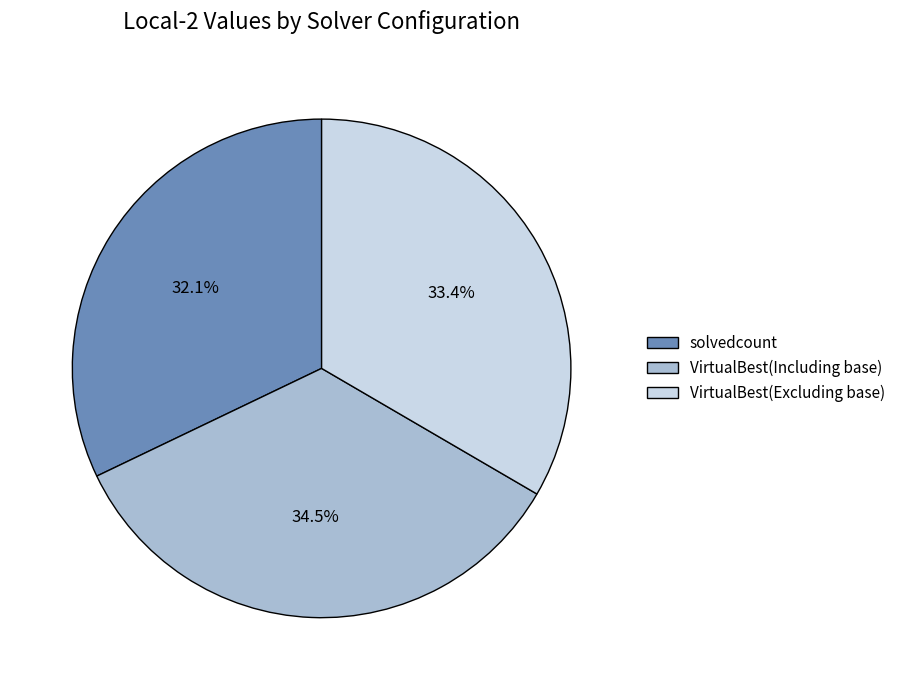

What percentage is NOT represented by solvedcount?

67.9%